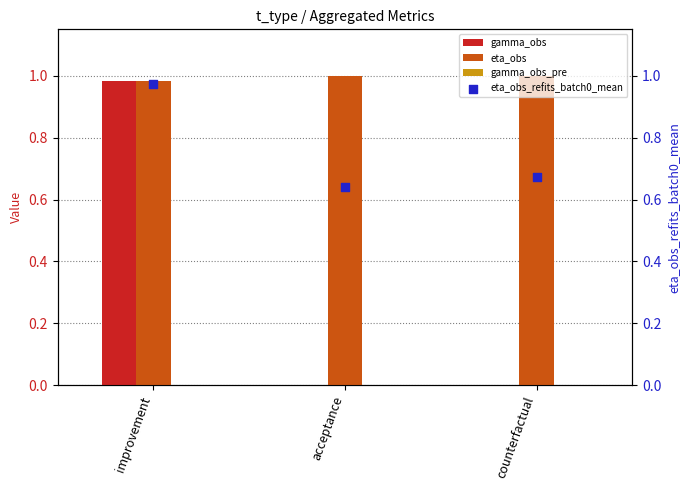

What are all the series names shown in the legend?

gamma_obs, eta_obs, gamma_obs_pre, eta_obs_refits_batch0_mean